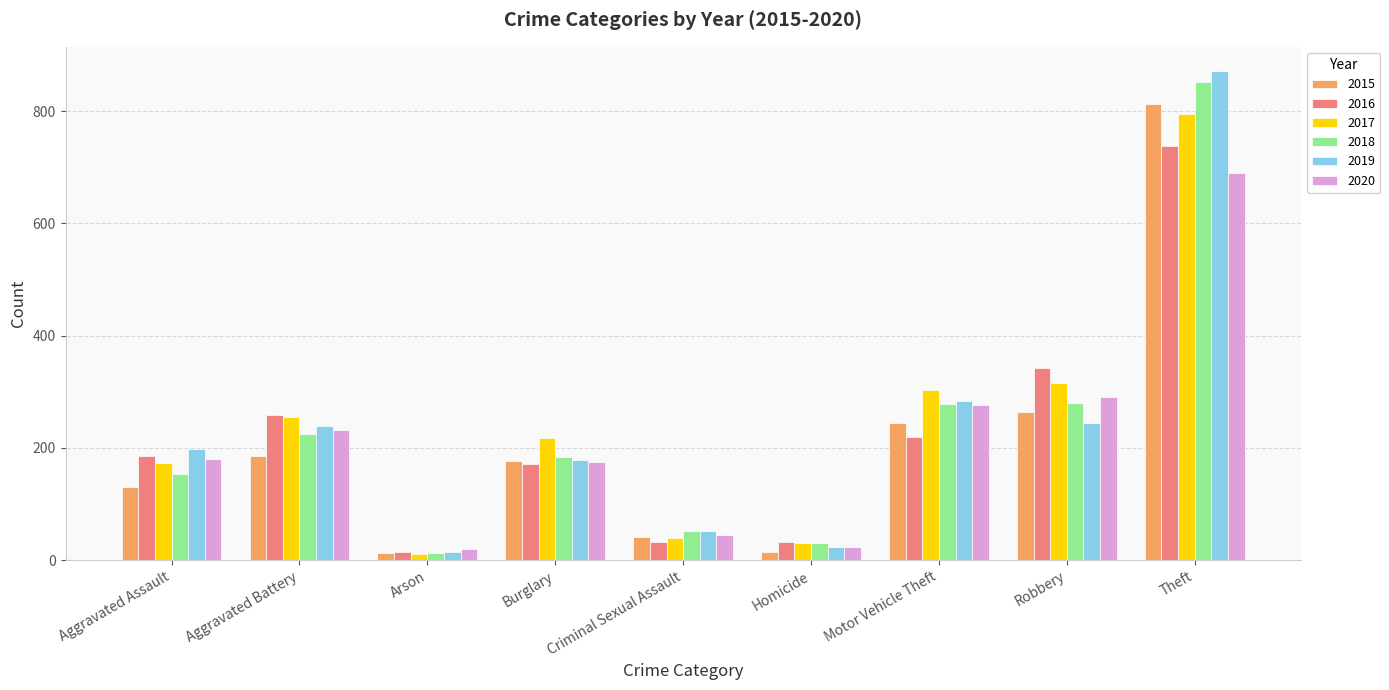

True or false: 2019 has a value of 118 at Aggravated Battery.

False